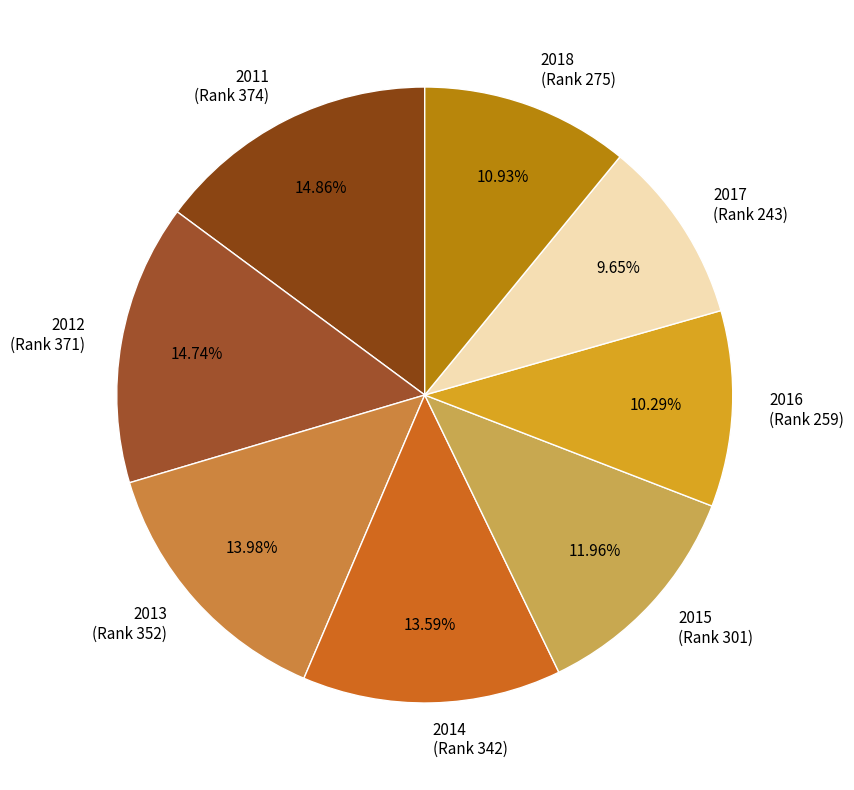

Which slice is the smallest?

2017